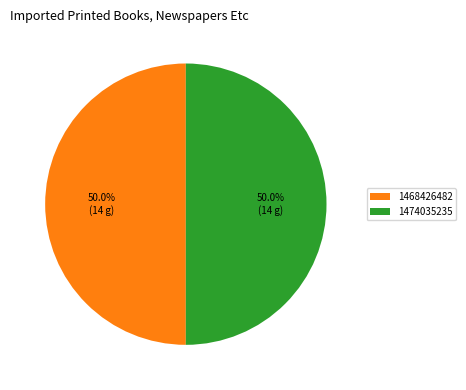

What percentage is the 1474035235 slice, to the nearest percent?

50%